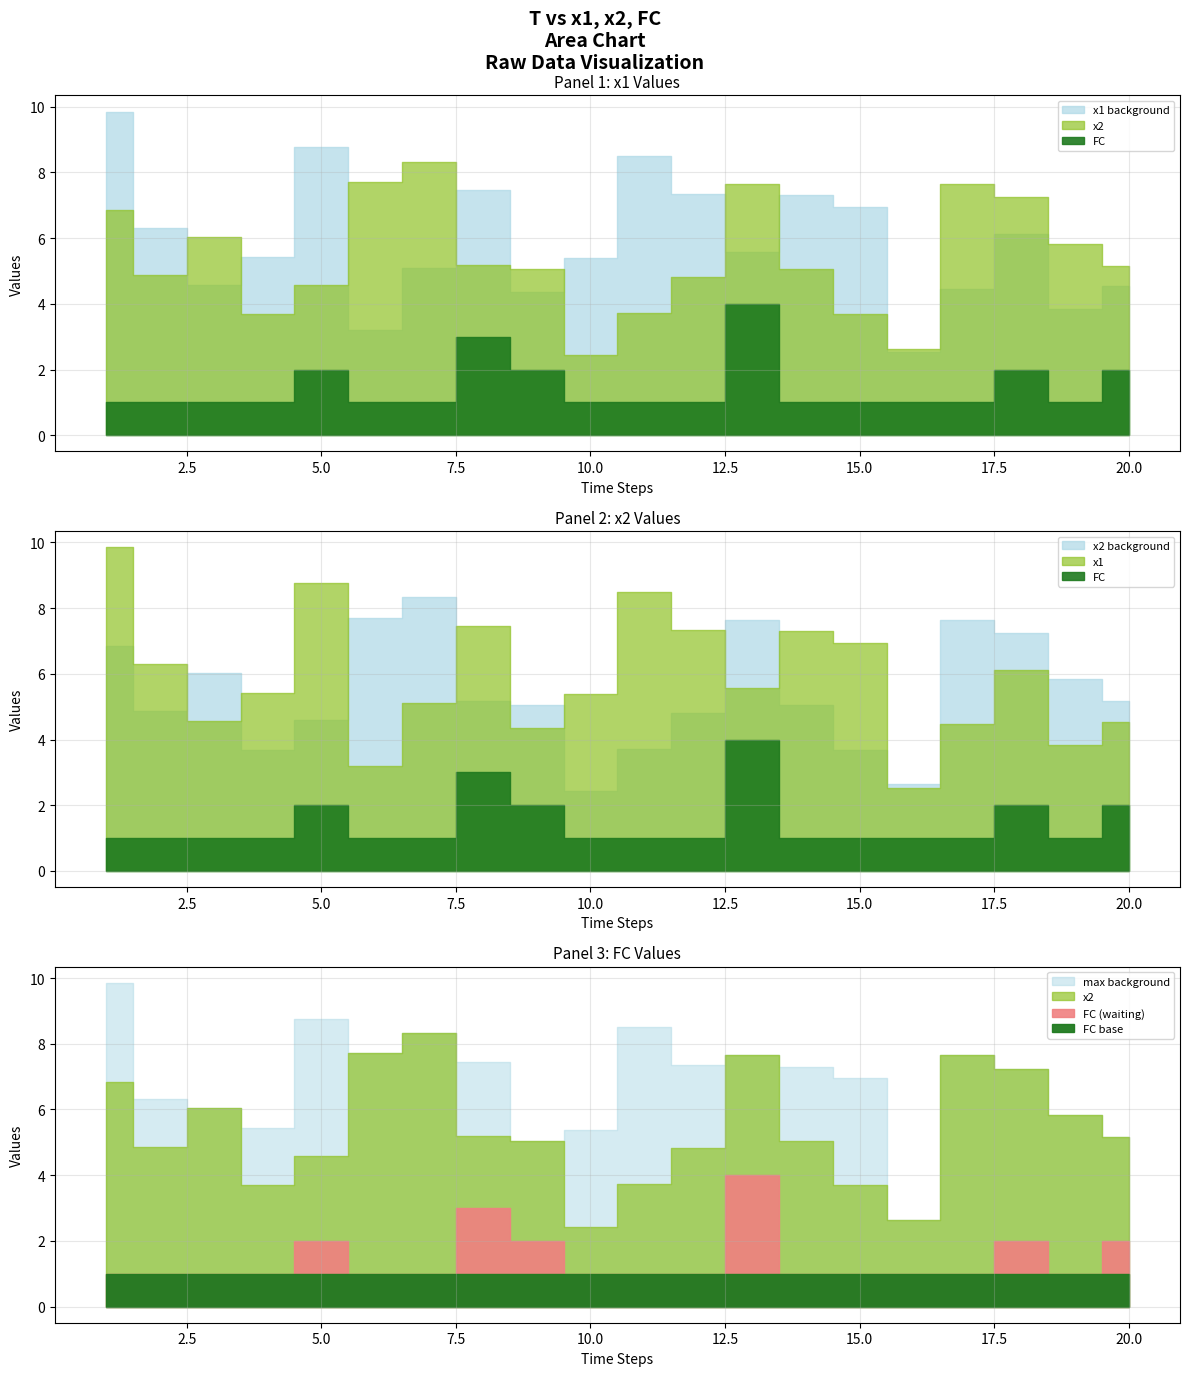

True or false: FC has a value of 1.0 at 6.

True